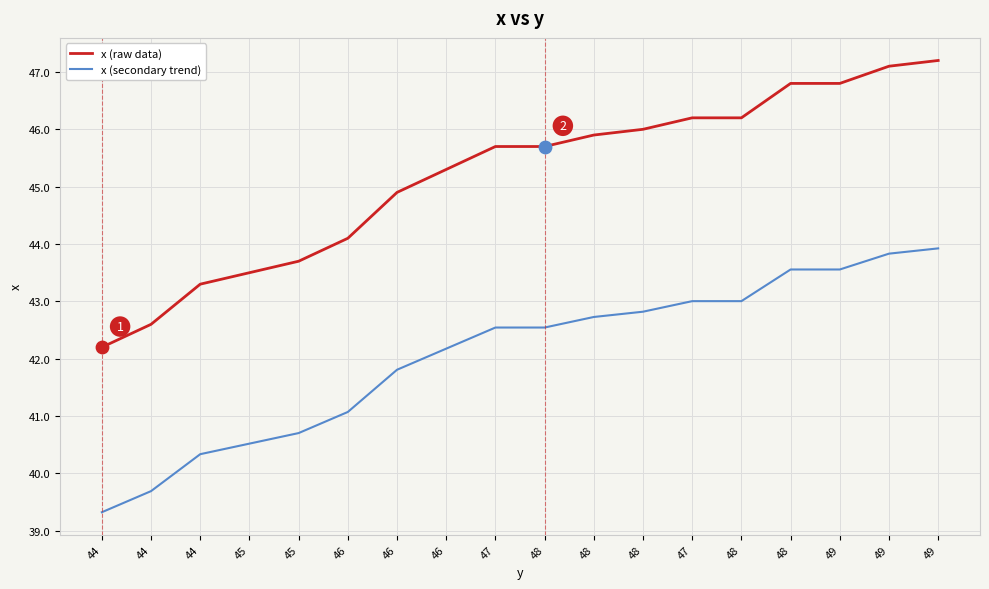

How many lines are shown in the chart?

2